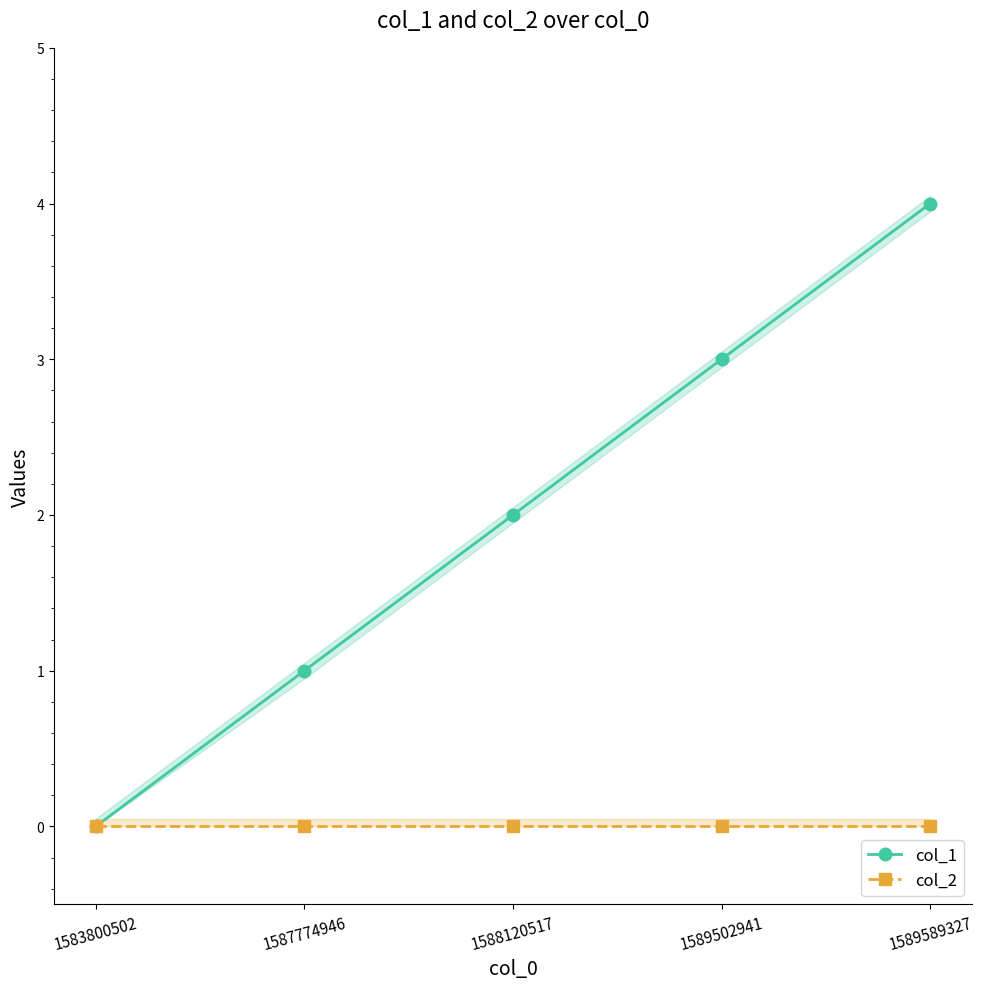

The col_1 series shows 1 at 1587774946. True or false?

True